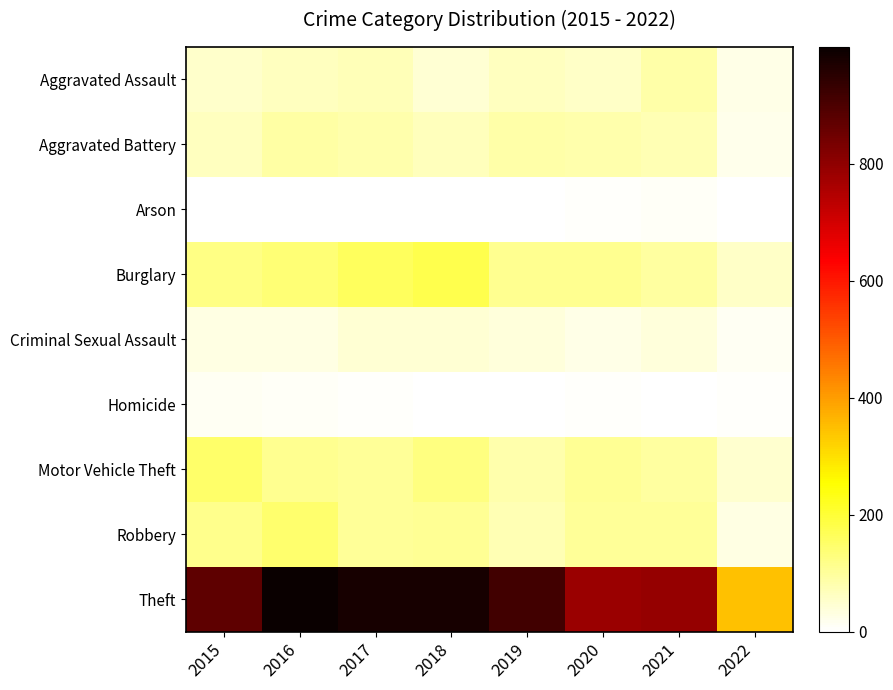

Reading left to right, extract all data points from this chart.

Aggravated Assault: 2015=54	2016=66	2017=72	2018=43	2019=65	2020=56	2021=86	2022=25
Aggravated Battery: 2015=64	2016=93	2017=83	2018=70	2019=88	2020=82	2021=75	2022=20
Arson: 2015=2	2016=2	2017=1	2018=3	2019=2	2020=4	2021=8	2022=3
Burglary: 2015=121	2016=139	2017=162	2018=176	2019=110	2020=110	2021=95	2022=57
Criminal Sexual Assault: 2015=28	2016=28	2017=44	2018=43	2019=36	2020=26	2021=36	2022=12
Homicide: 2015=13	2016=8	2017=5	2018=2	2019=0	2020=6	2021=2	2022=4
Motor Vehicle Theft: 2015=152	2016=110	2017=104	2018=127	2019=84	2020=109	2021=96	2022=49
Robbery: 2015=117	2016=145	2017=105	2018=107	2019=75	2020=102	2021=105	2022=31
Theft: 2015=874	2016=999	2017=979	2018=977	2019=914	2020=783	2021=791	2022=344